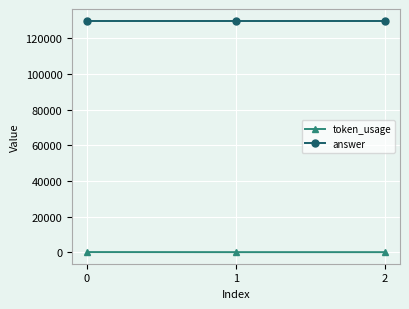

What is the average value of the answer series?

130000